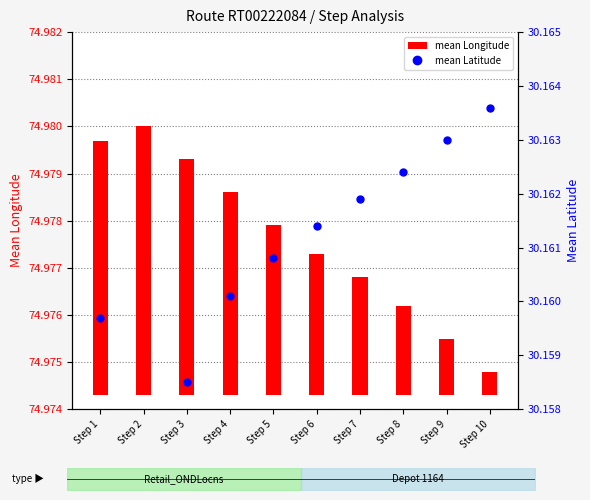

Which series reaches the minimum Y coordinate?

mean Longitude